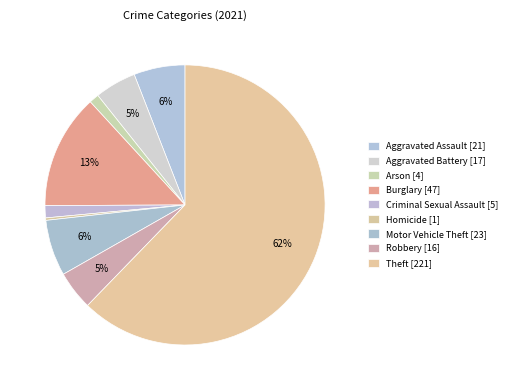

To the nearest percent, what percentage of the pie is Aggravated Battery?

5%